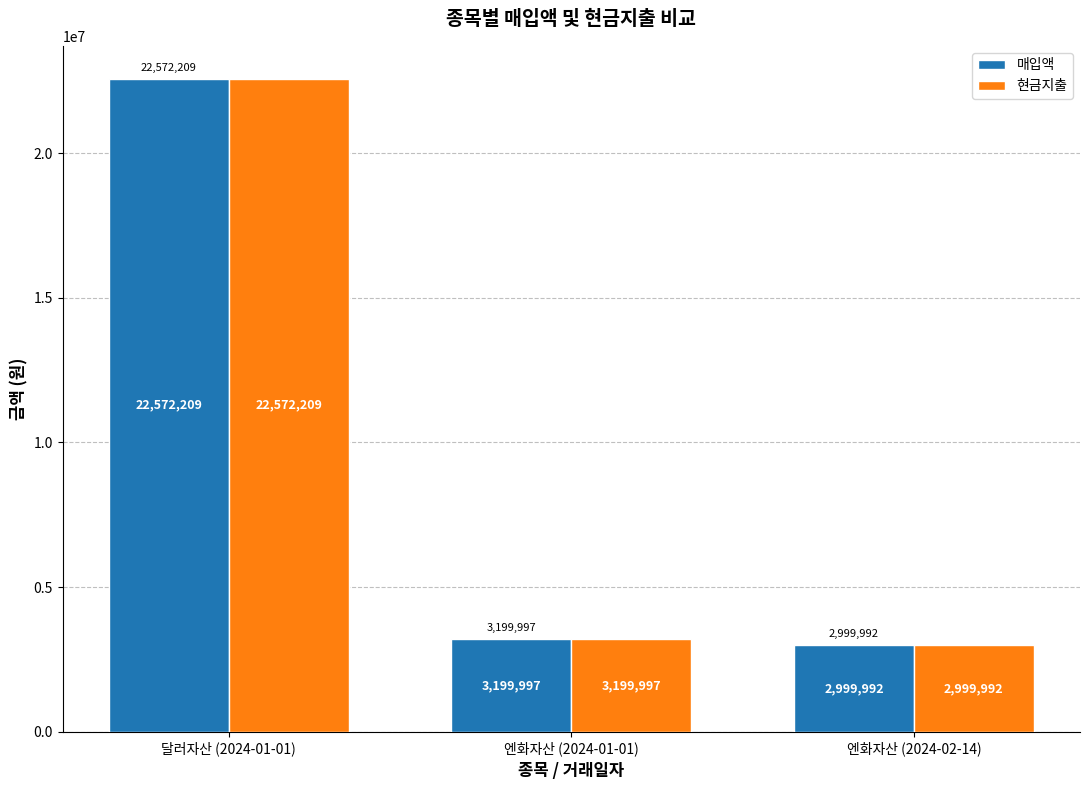

Is the value of 현금지출 at 엔화자산 (2024-01-01) greater than the value of 매입액 at 달러자산 (2024-01-01)?

No